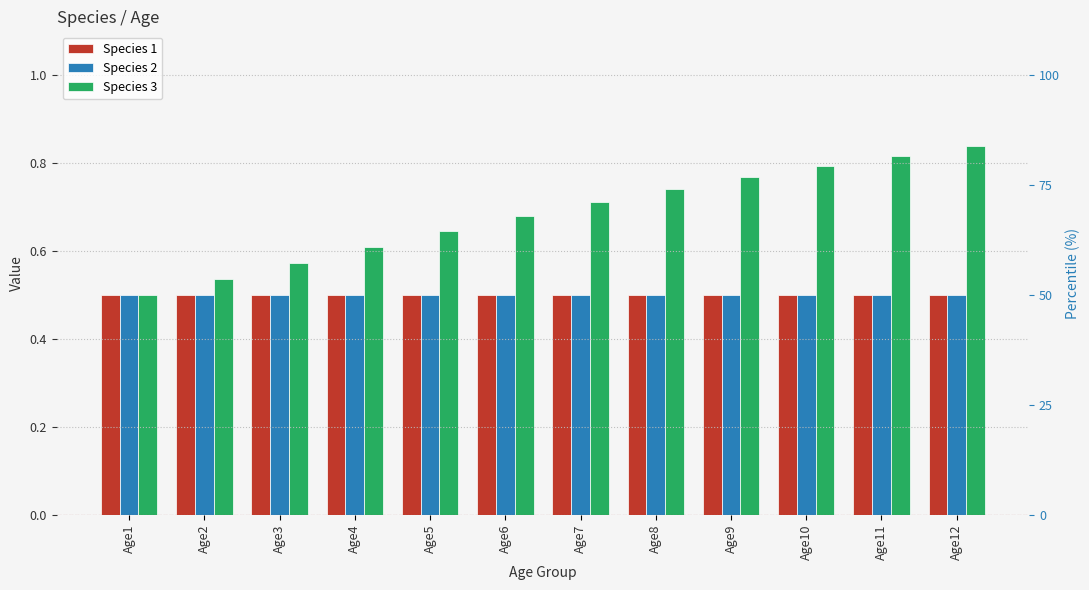

Which has a higher value, Age8 or Age12?

Age8